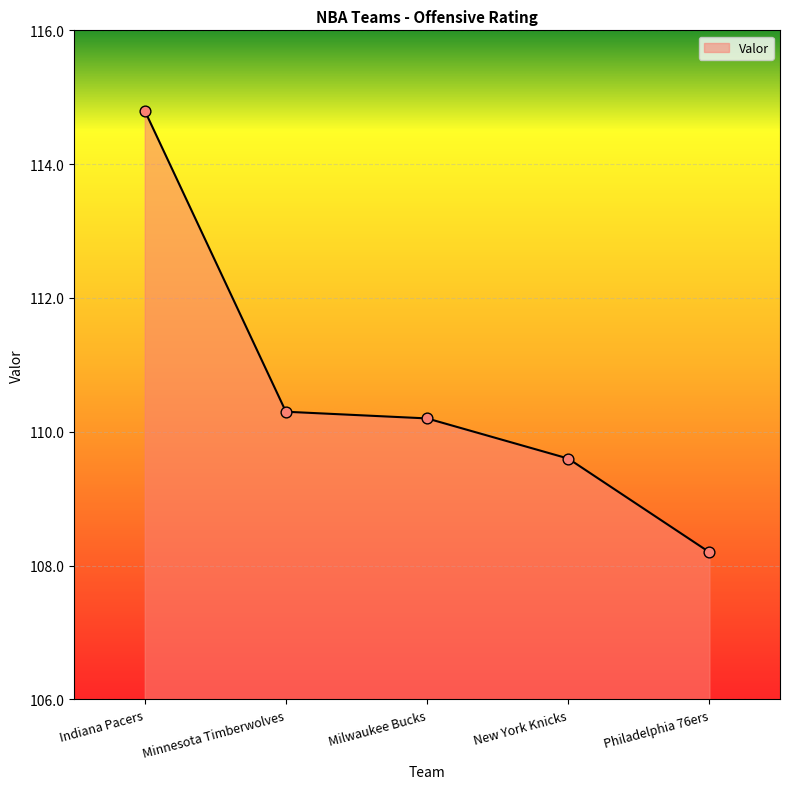

What is the change in value from Indiana Pacers to New York Knicks?

-5.2